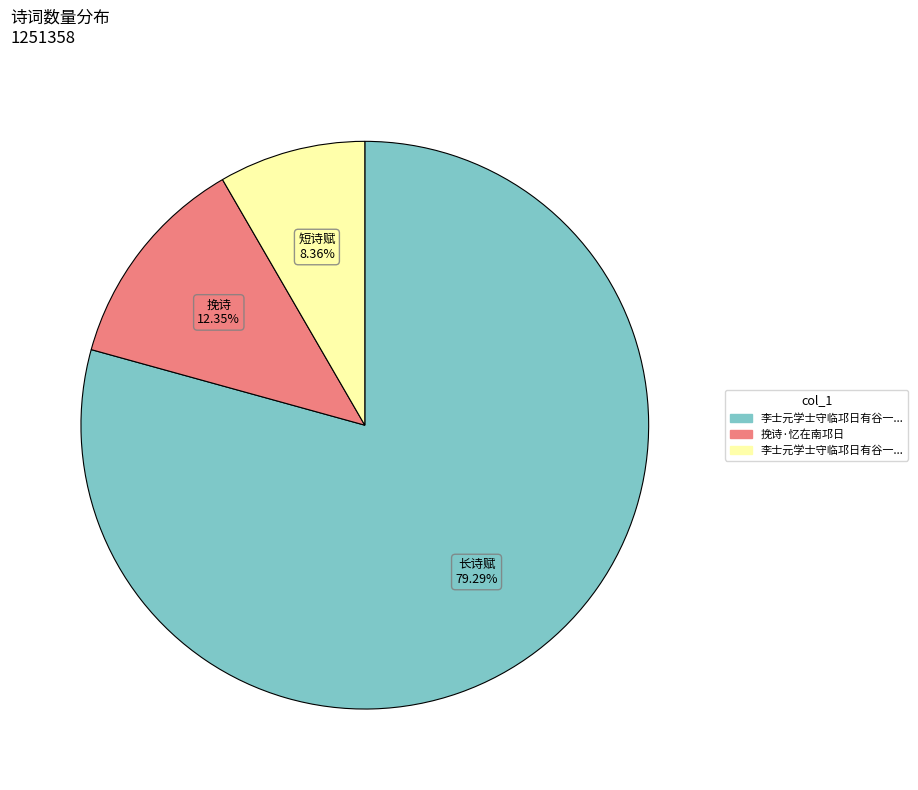

Count the number of slices in the pie.

3